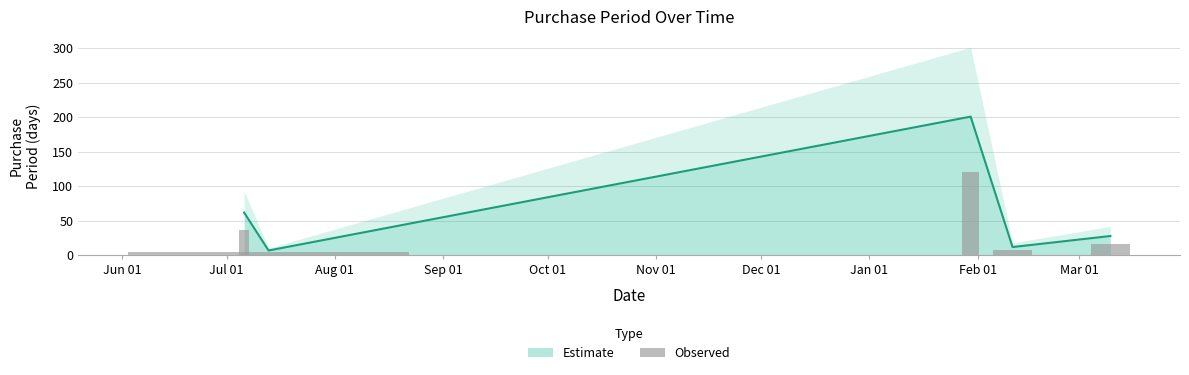

How many bars are there in total?

5